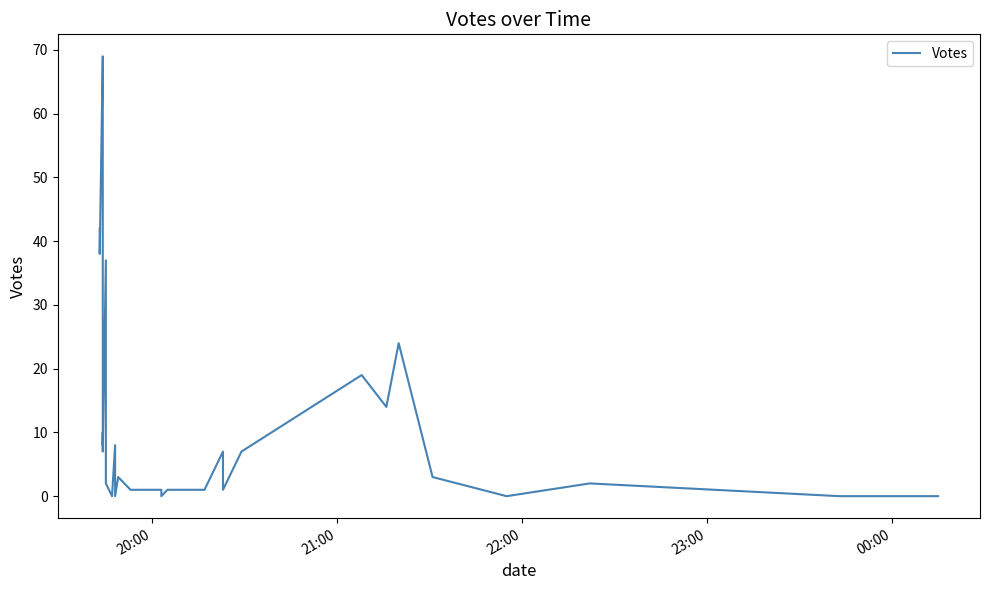

How many interior local peaks (higher than both neighbors) does the data have?

9